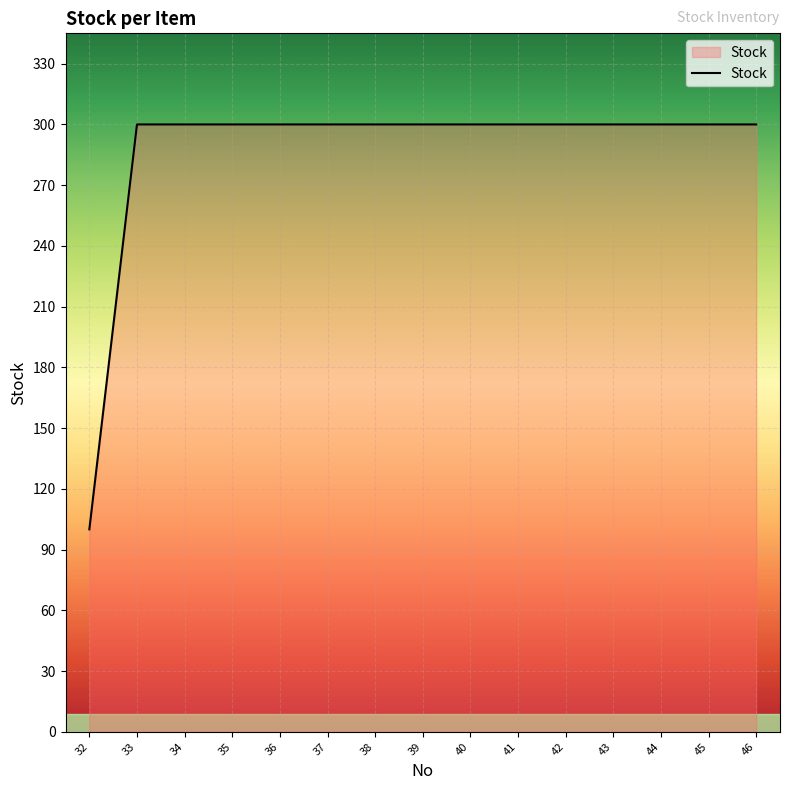

What is the minimum value shown in the chart?

100